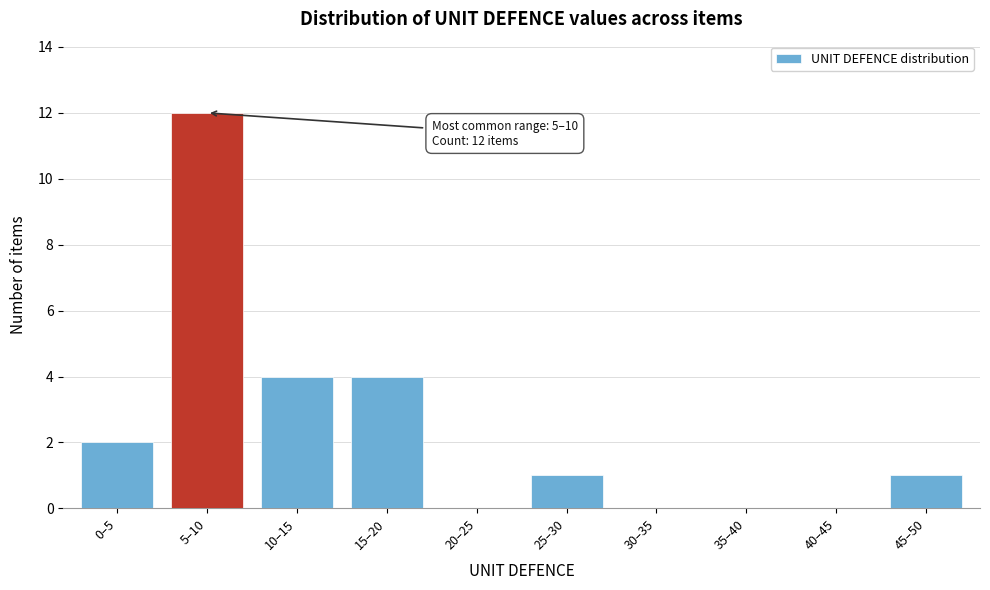

Reading left to right, extract all data points from this chart.

0–5=2	5–10=12	10–15=4	15–20=4	20–25=0	25–30=1	30–35=0	35–40=0	40–45=0	45–50=1